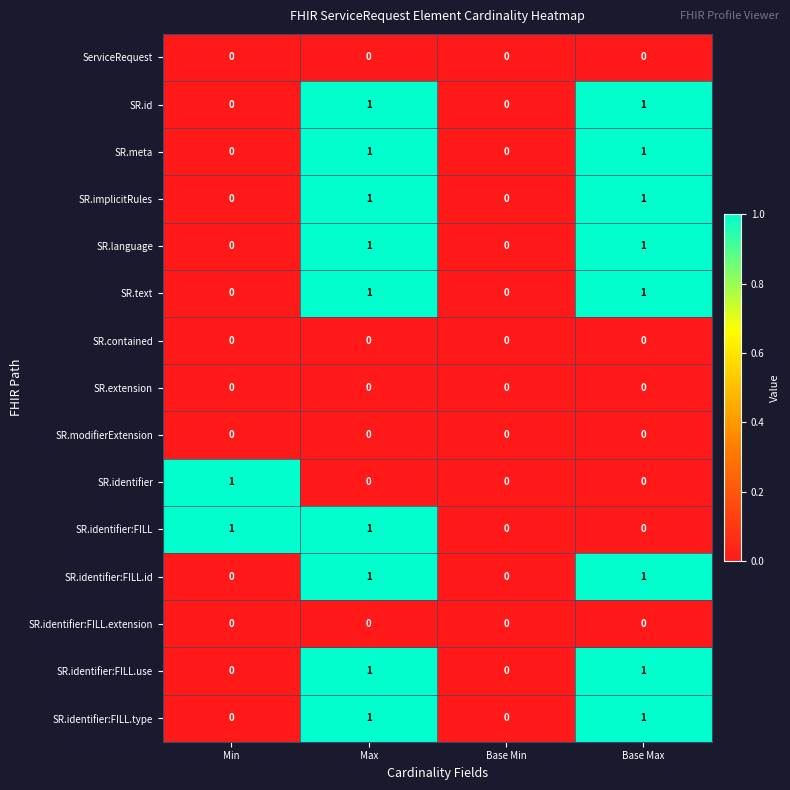

Which series changed the most between Max and Base Max?

SR.identifier:FILL